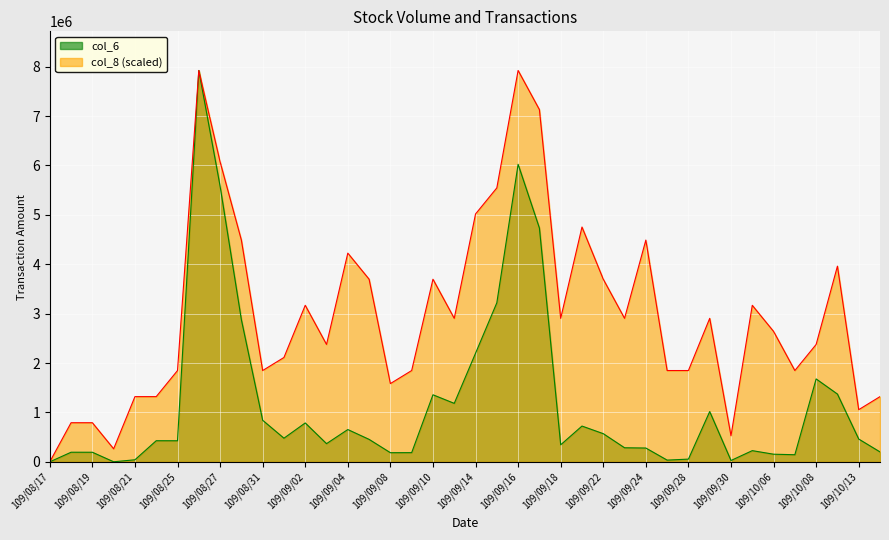

True or false: col_8 has a value of 3168840 at 109/09/02.

True